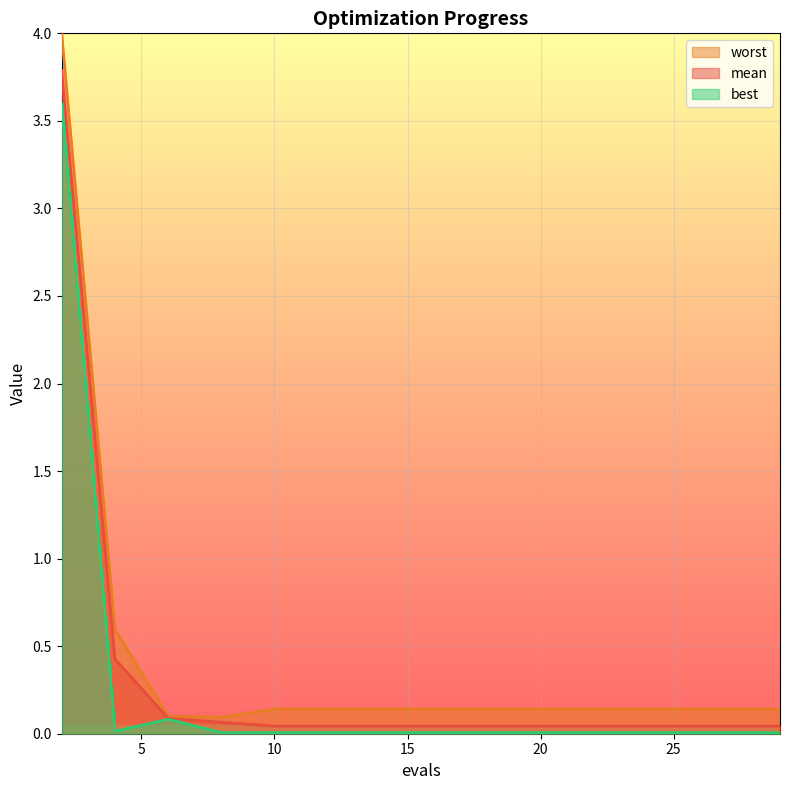

Count the number of categories in the chart.

15